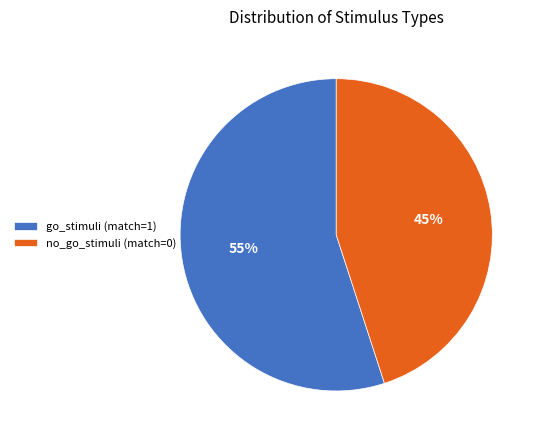

How many segments does this pie chart have?

2